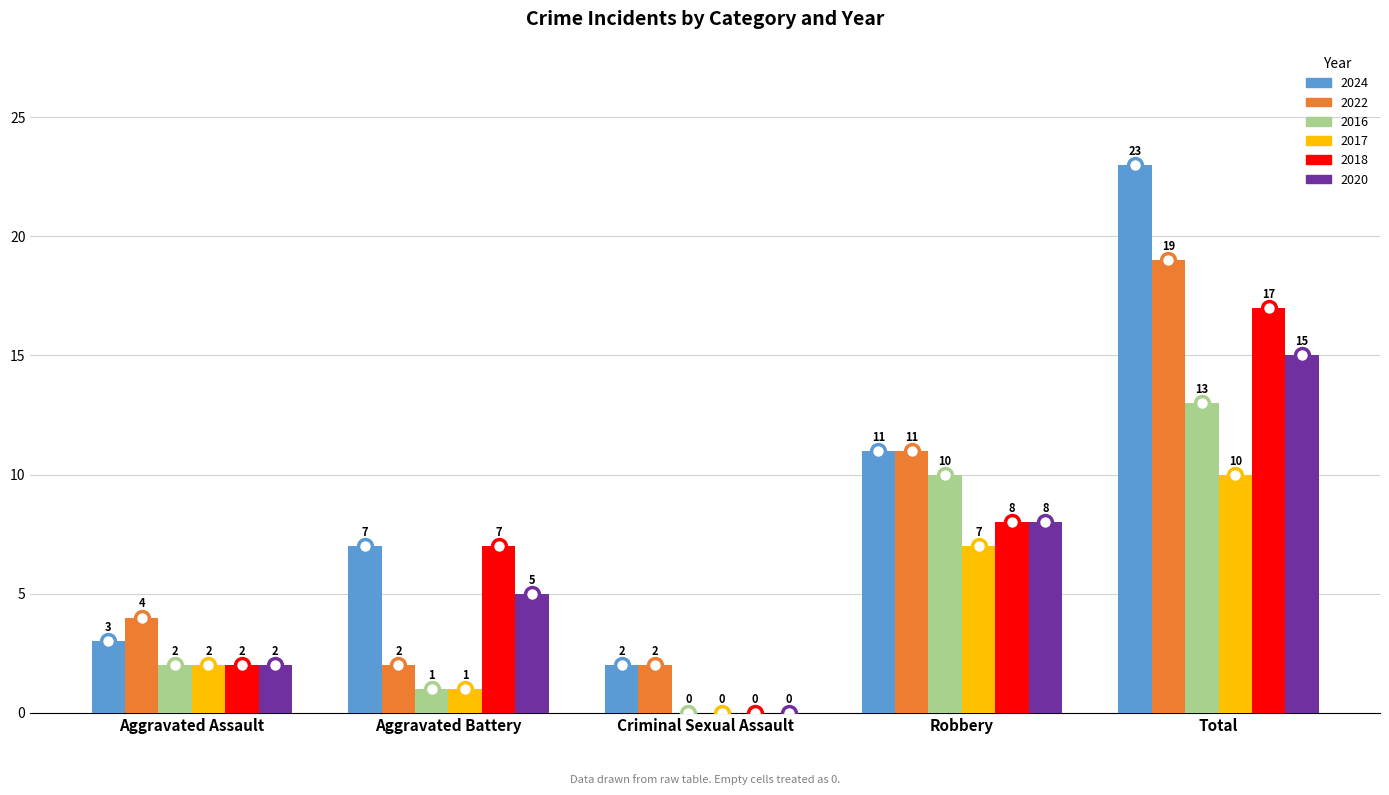

What value does the 2018 series have at Aggravated Assault?

2